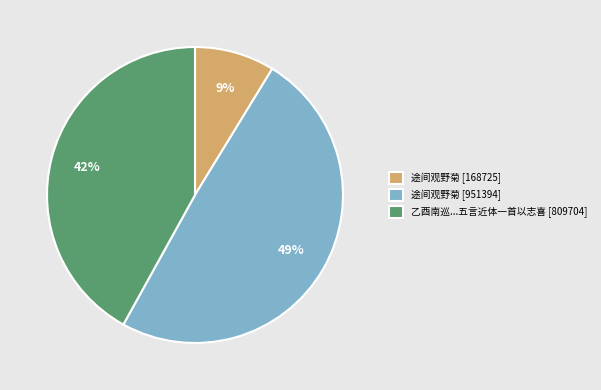

Which slice is the smallest?

途间观野菊 [168725]